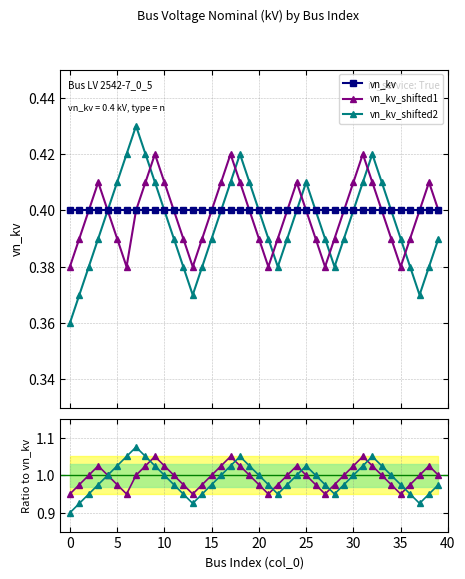

The value of vn_kv_shifted2 at 21 is 1.0. True or false?

True